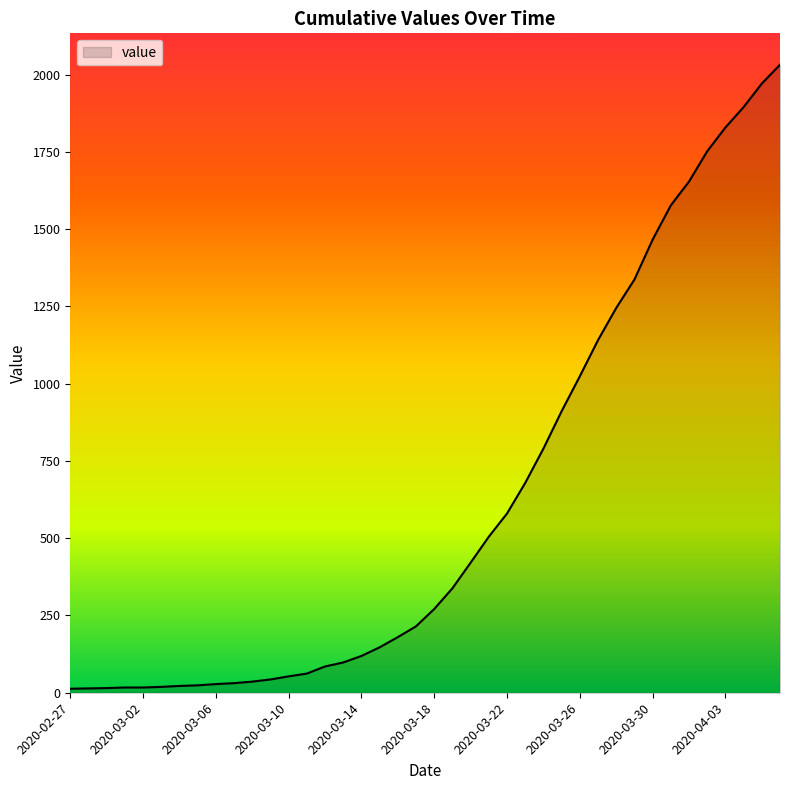

What is the greatest value displayed?

2032